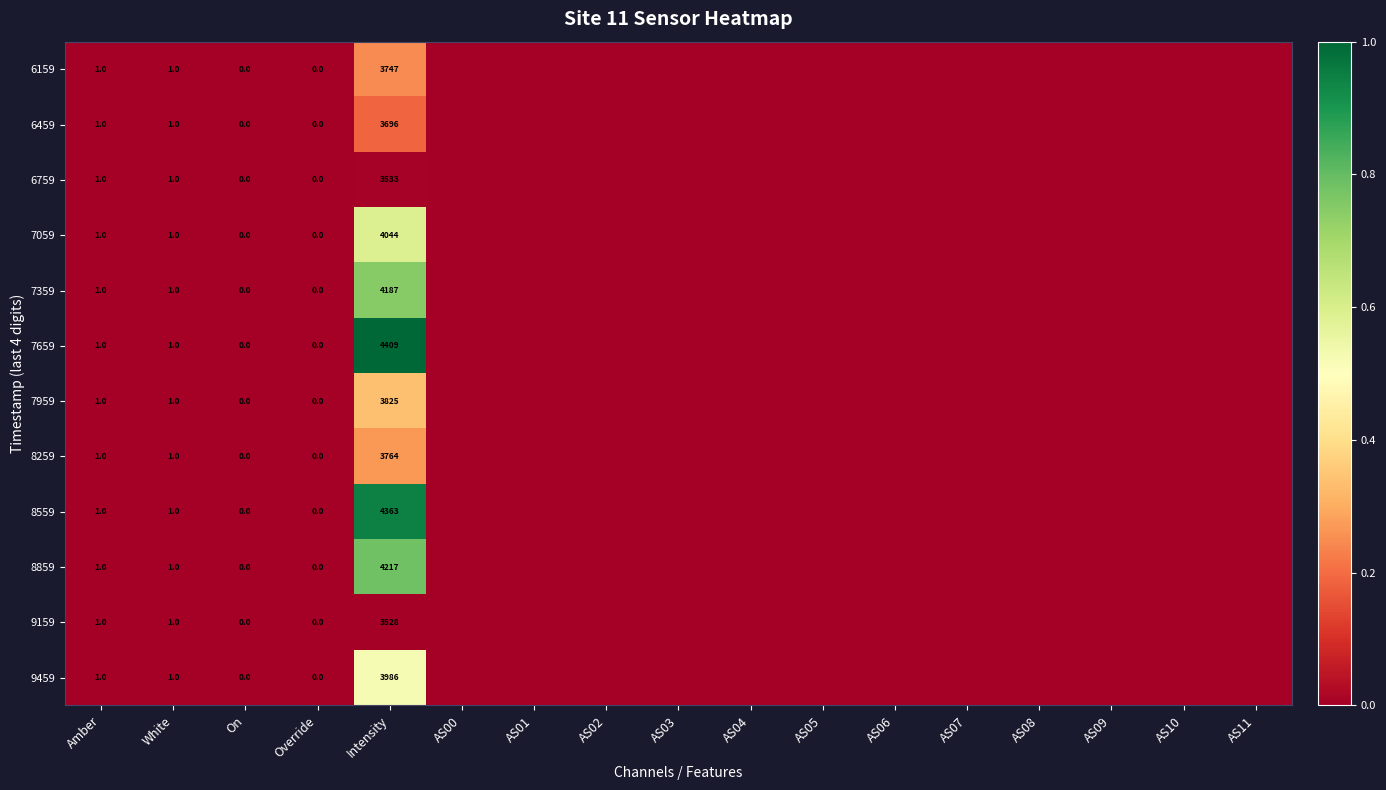

What is the sum of the 7959 values at Intensity and Amber?

3826